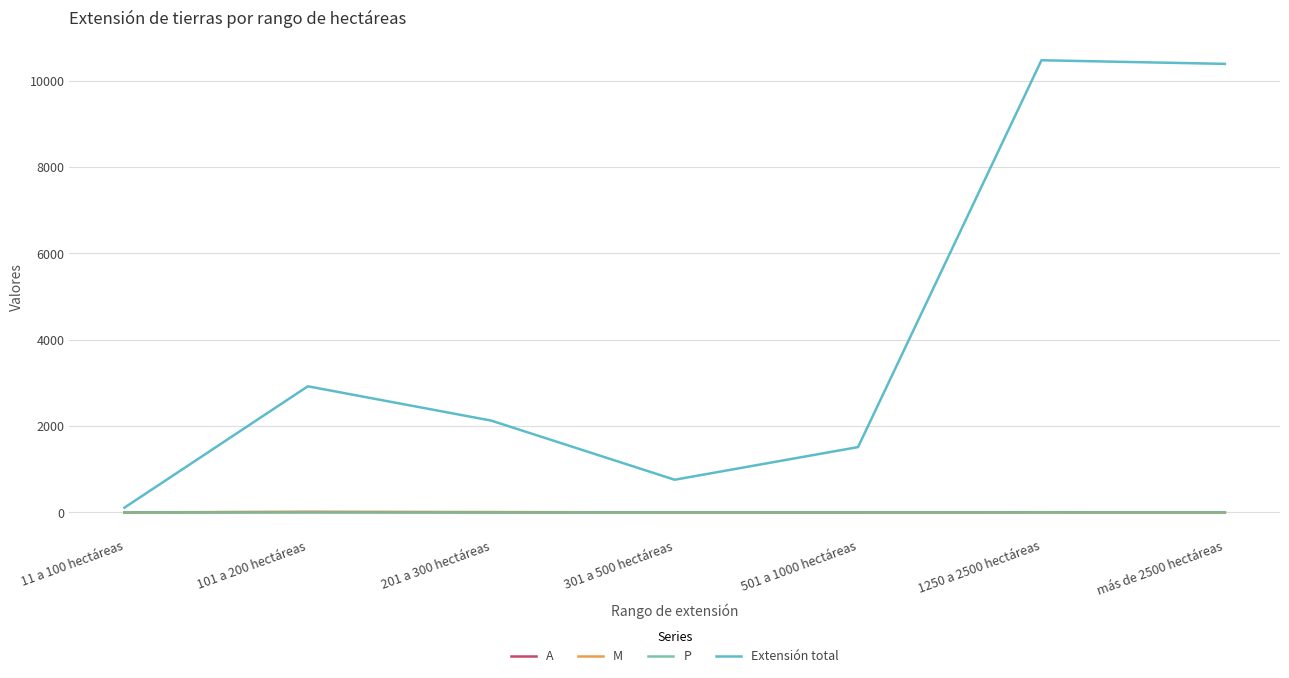

How many lines are shown in the chart?

4